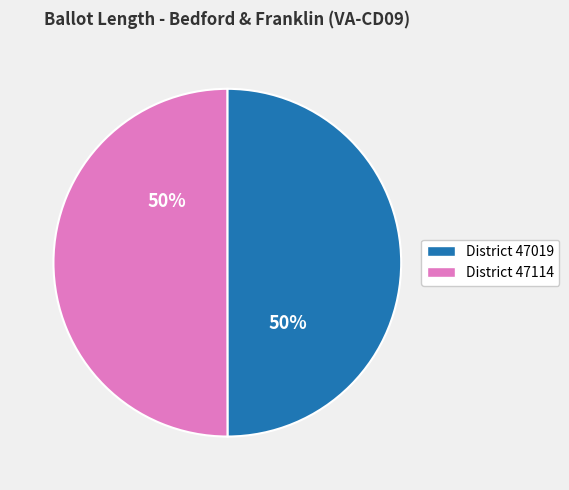

To the nearest percent, what is the average slice percentage?

50%